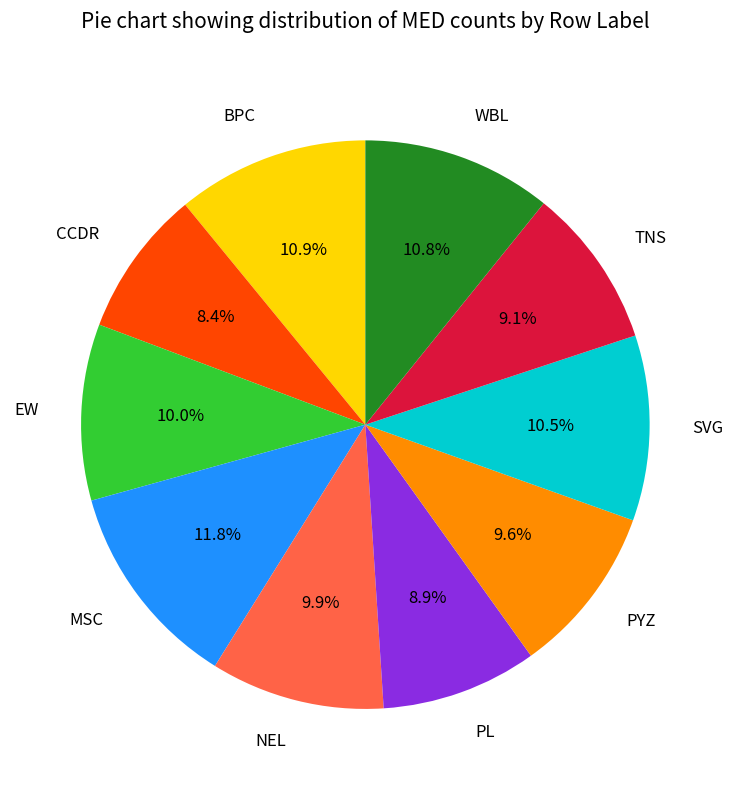

What percentage is NOT represented by EW?

90.0%